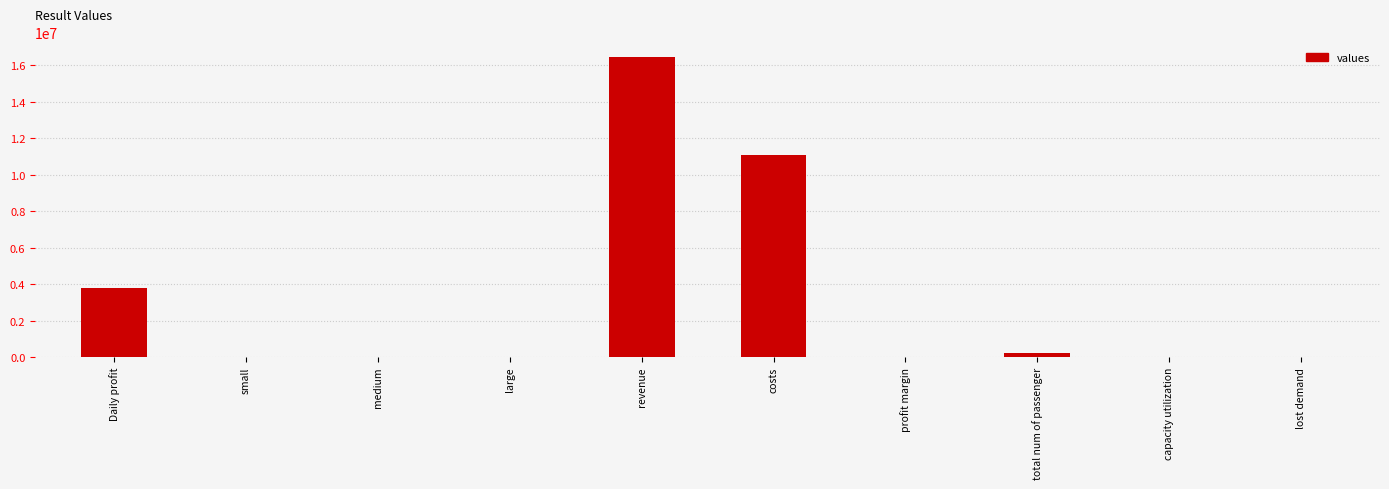

Between medium and costs, which is larger?

costs